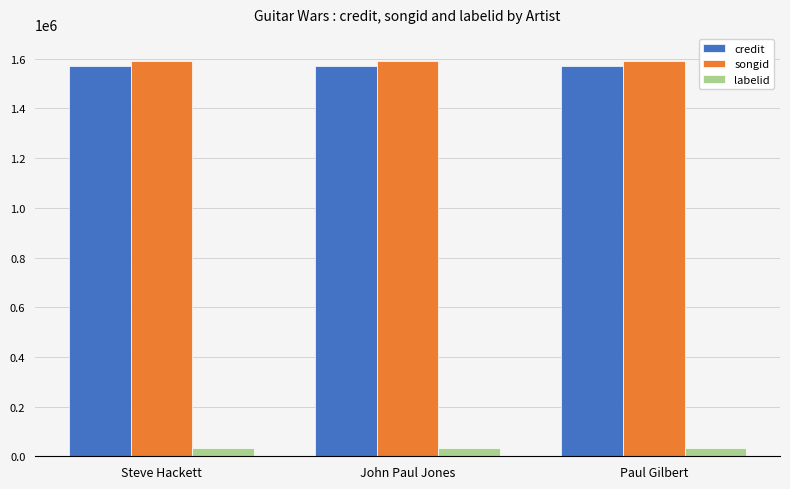

Reading left to right, what are all the values shown in this chart?

credit: 1571281	1571281	1571281
songid: 1589464	1589464	1589464
labelid: 32904	32904	32904